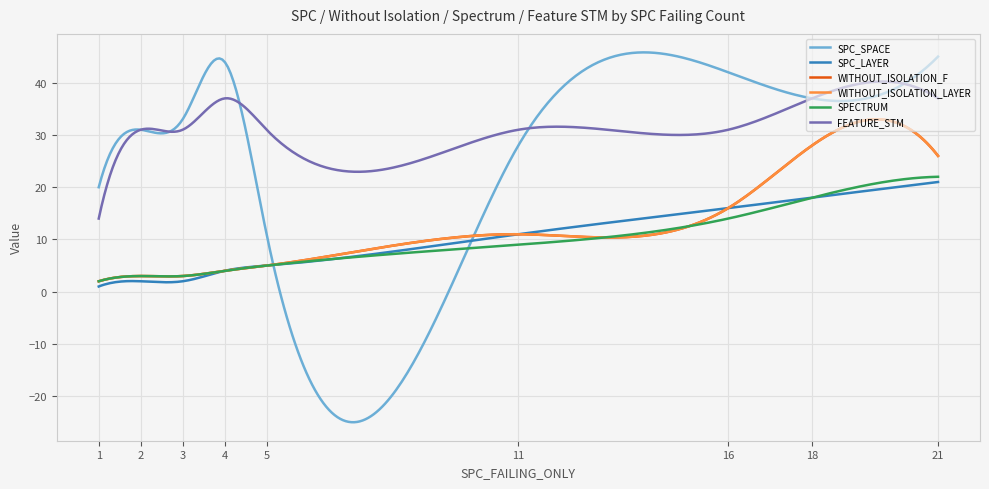

True or false: SPC_LAYER and SPC_SPACE cross at least once.

True